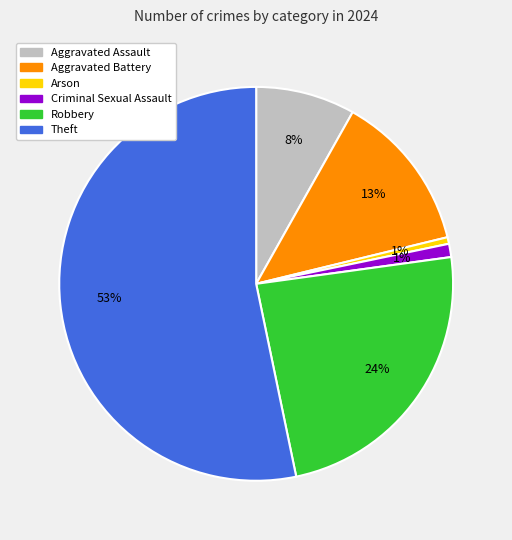

True or false: Aggravated Assault accounts for 20% of the total.

False